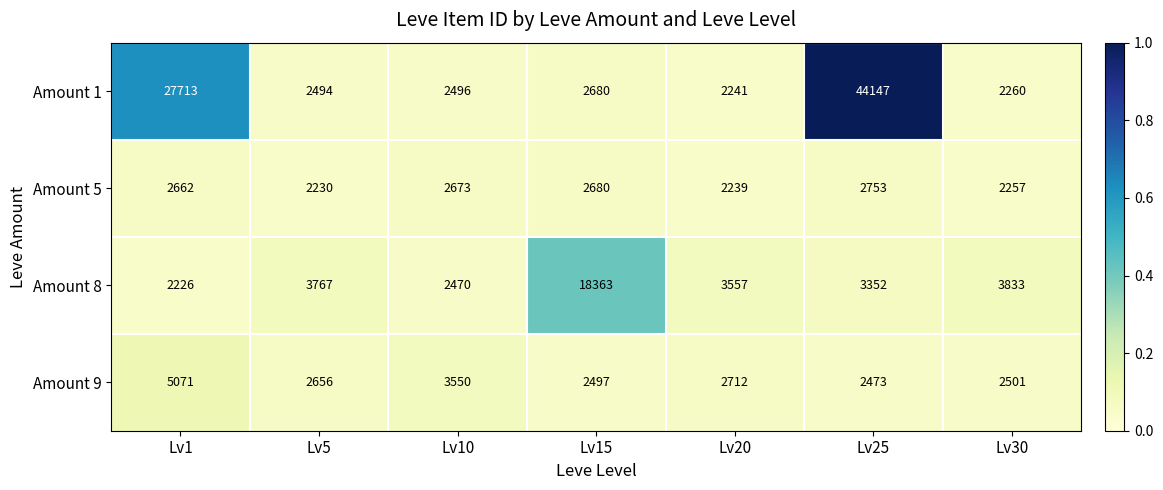

At which label does Amount 9 first exceed 2656?

Lv1